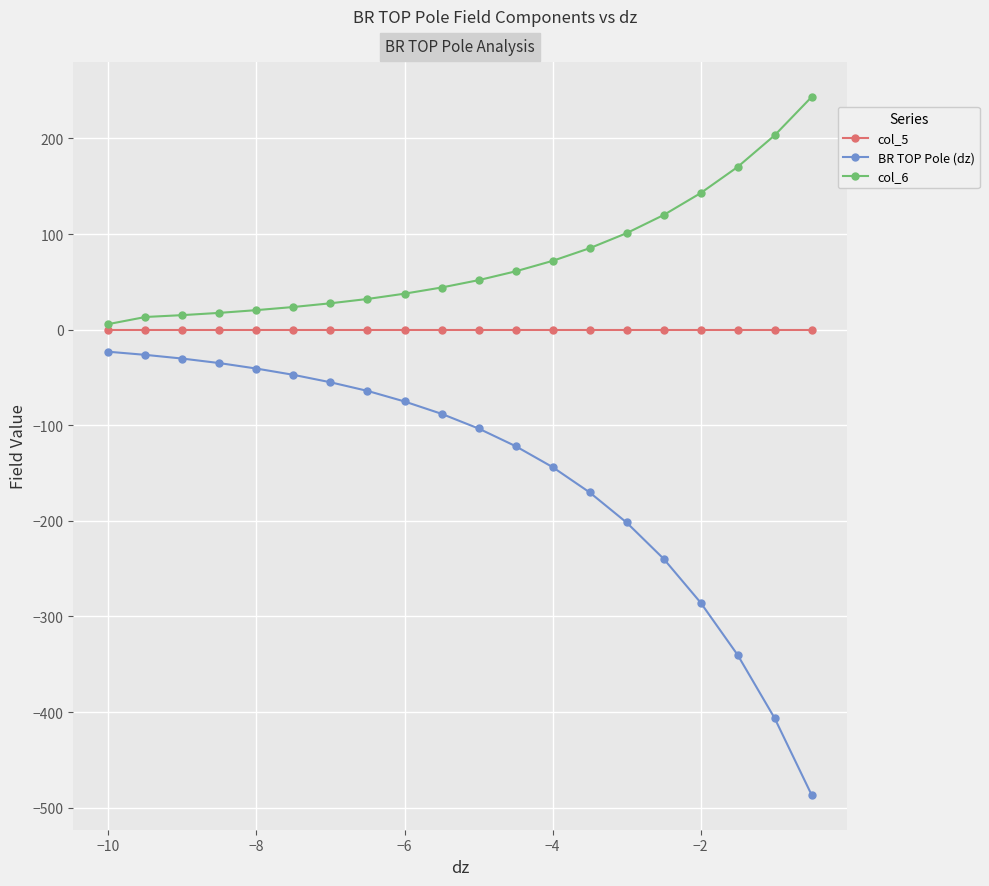

Which series has the largest total across all categories?

col_6